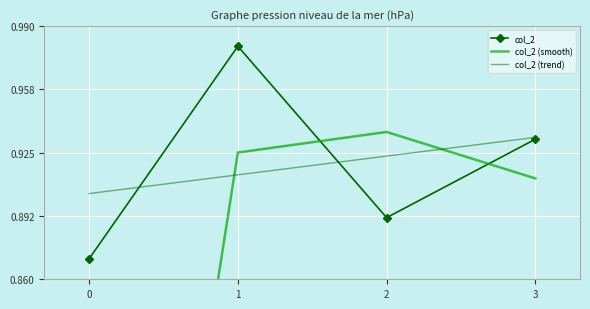

Where do col_2 (smooth) and col_2 (trend) first cross each other?

0 and 1